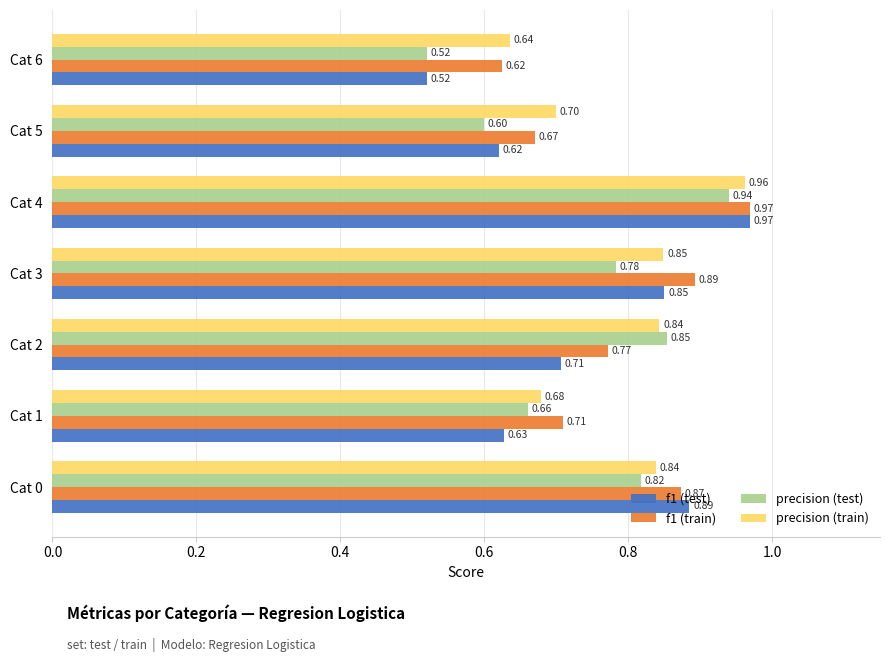

What is the total value across all series at Cat 4?

3.8